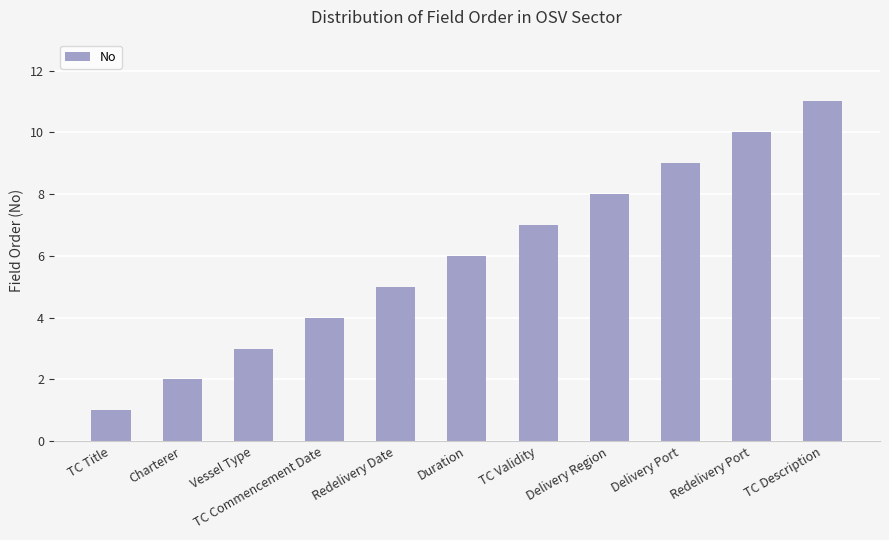

What is the smallest value displayed?

1